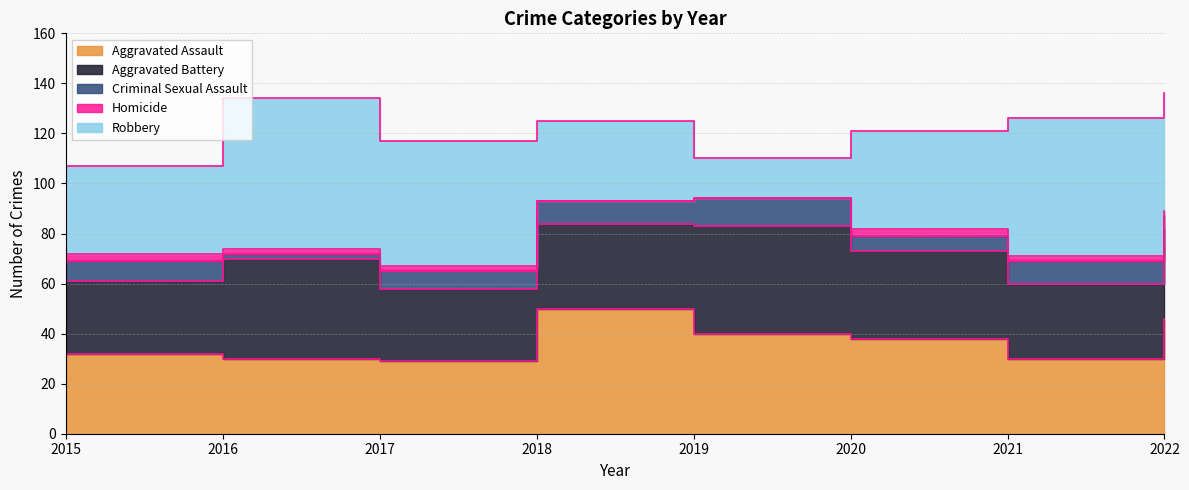

Where is Aggravated Assault nearest to the value 39?

2019